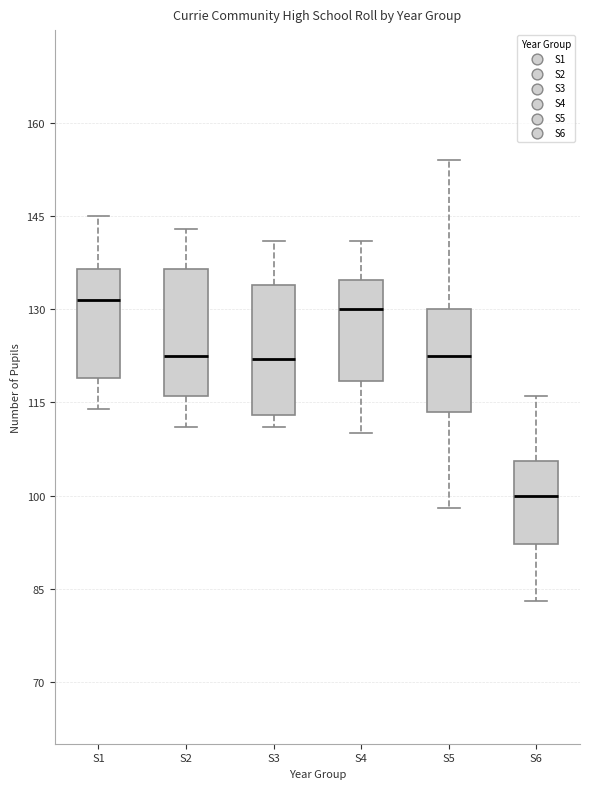

Where does the upper whisker of the box for S2 end on the y-axis? The values are not printed on the chart, so give them approximately, as read against the axis.

144